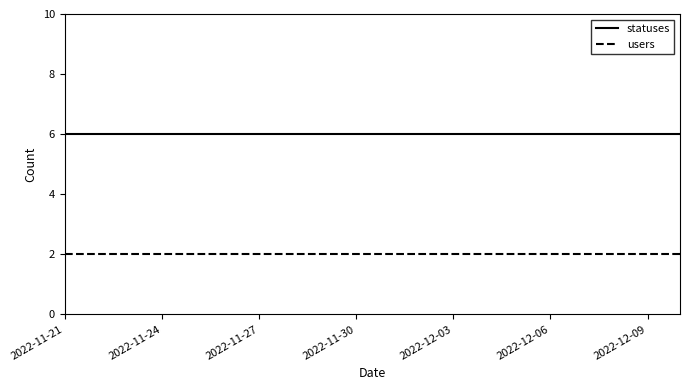

What is the sum of all users values?

40